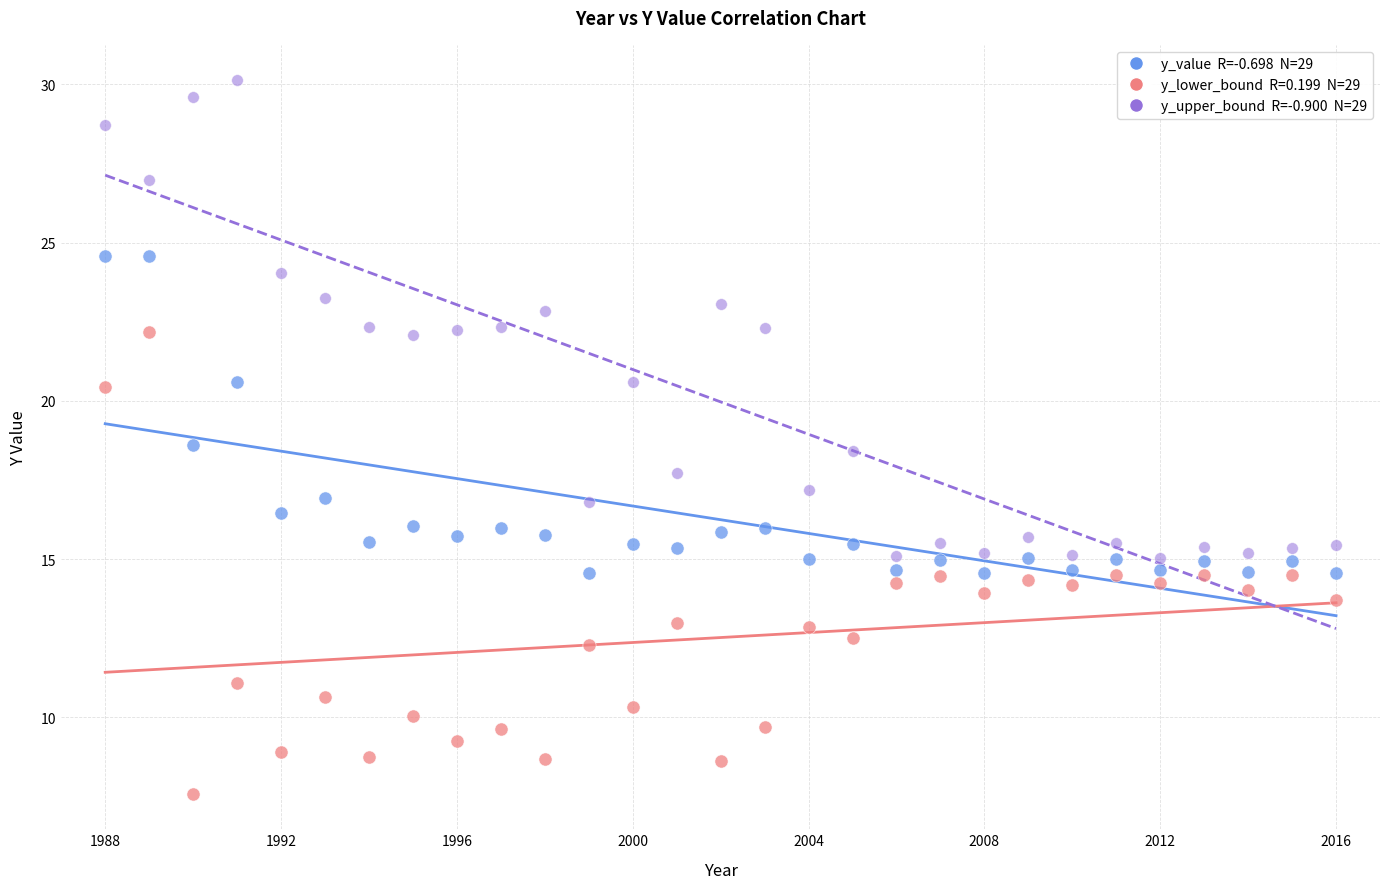

Across all data points, what is the range of X values (max minus min)?

28.0